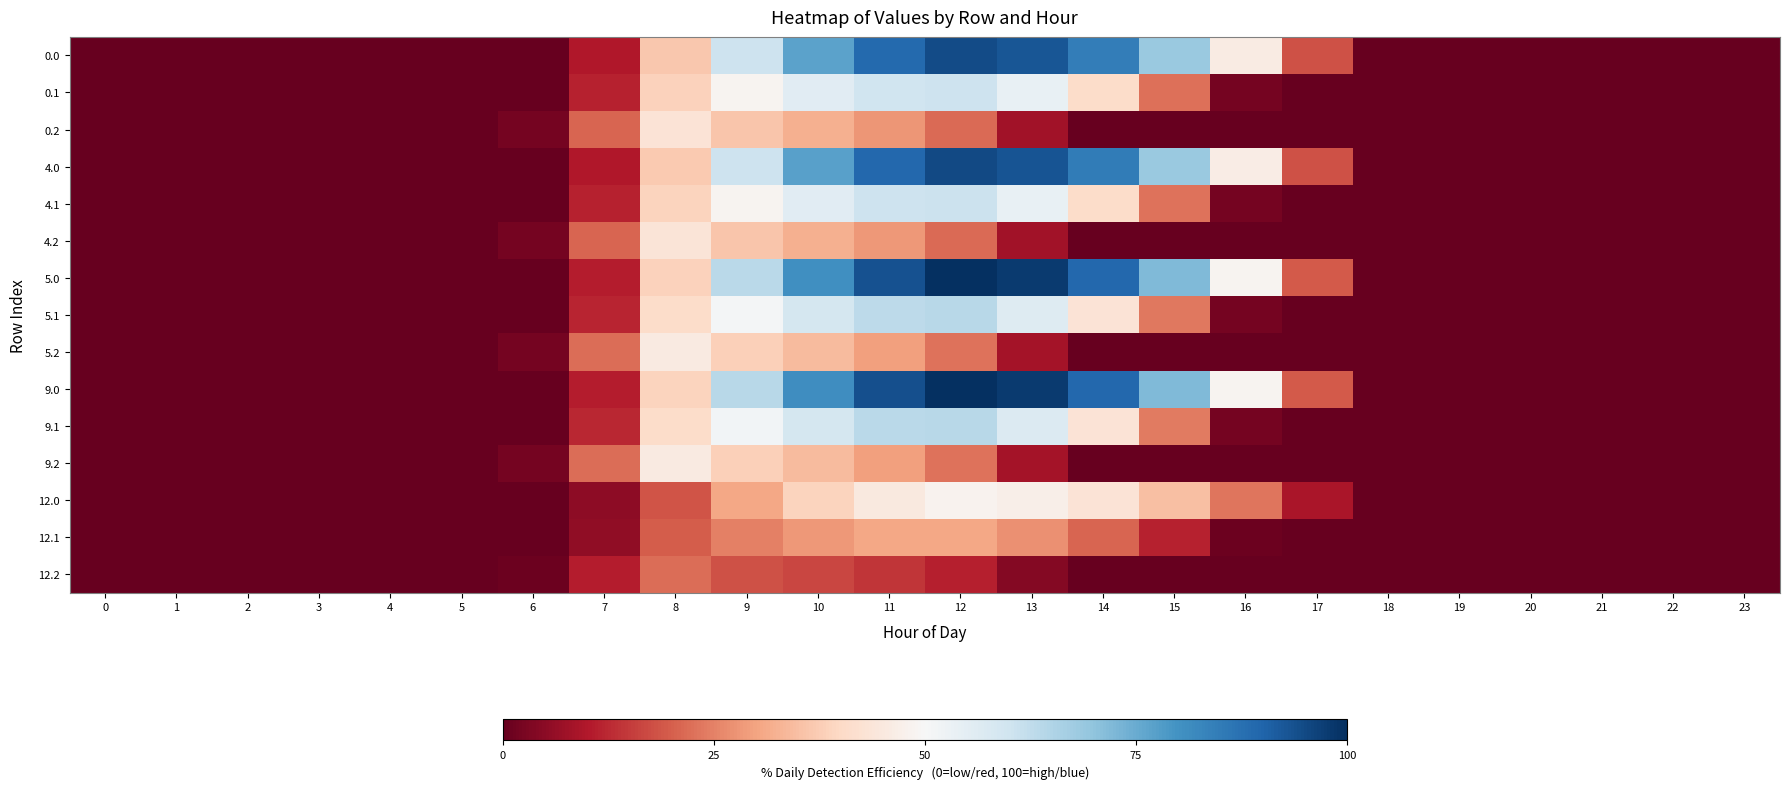

Reading left to right, list all the values displayed in this chart.

0.0: 0=0.0	1=0.0	2=0.0	3=0.0	4=0.0	5=0.0	6=0.0	7=10.1	8=36.7	9=60.3	10=76.8	11=88.9	12=94.6	13=92.8	14=84.7	15=68.4	16=46.0	17=18.3	18=0.0	19=0.0	20=0.0	21=0.0	22=0.0	23=0.0
0.1: 0=0.0	1=0.0	2=0.0	3=0.0	4=0.0	5=0.0	6=0.0	7=11.5	8=38.6	9=48.5	10=55.7	11=60.0	12=60.5	13=53.7	14=40.8	15=22.6	16=2.0	17=0.0	18=0.0	19=0.0	20=0.0	21=0.0	22=0.0	23=0.0
0.2: 0=0.0	1=0.0	2=0.0	3=0.0	4=0.0	5=0.0	6=2.2	7=20.8	8=43.3	9=36.1	10=32.3	11=28.1	12=21.7	13=8.1	14=0.0	15=0.0	16=0.0	17=0.0	18=0.0	19=0.0	20=0.0	21=0.0	22=0.0	23=0.0
4.0: 0=0.0	1=0.0	2=0.0	3=0.0	4=0.0	5=0.0	6=0.0	7=10.1	8=36.8	9=60.5	10=77.0	11=89.2	12=94.9	13=93.1	14=84.9	15=68.6	16=46.1	17=18.3	18=0.0	19=0.0	20=0.0	21=0.0	22=0.0	23=0.0
4.1: 0=0.0	1=0.0	2=0.0	3=0.0	4=0.0	5=0.0	6=0.0	7=11.5	8=38.7	9=48.7	10=55.8	11=60.2	12=60.7	13=53.8	14=40.9	15=22.7	16=2.0	17=0.0	18=0.0	19=0.0	20=0.0	21=0.0	22=0.0	23=0.0
4.2: 0=0.0	1=0.0	2=0.0	3=0.0	4=0.0	5=0.0	6=2.2	7=20.8	8=43.4	9=36.2	10=32.4	11=28.2	12=21.8	13=8.1	14=0.0	15=0.0	16=0.0	17=0.0	18=0.0	19=0.0	20=0.0	21=0.0	22=0.0	23=0.0
5.0: 0=0.0	1=0.0	2=0.0	3=0.0	4=0.0	5=0.0	6=0.0	7=10.6	8=38.7	9=63.5	10=80.8	11=93.6	12=99.7	13=97.8	14=89.2	15=72.0	16=48.4	17=19.2	18=0.0	19=0.0	20=0.0	21=0.0	22=0.0	23=0.0
5.1: 0=0.0	1=0.0	2=0.0	3=0.0	4=0.0	5=0.0	6=0.0	7=12.1	8=40.7	9=51.1	10=58.6	11=63.2	12=63.8	13=56.5	14=43.0	15=23.8	16=2.1	17=0.0	18=0.0	19=0.0	20=0.0	21=0.0	22=0.0	23=0.0
5.2: 0=0.0	1=0.0	2=0.0	3=0.0	4=0.0	5=0.0	6=2.3	7=21.9	8=45.6	9=38.0	10=34.0	11=29.6	12=22.9	13=8.5	14=0.0	15=0.0	16=0.0	17=0.0	18=0.0	19=0.0	20=0.0	21=0.0	22=0.0	23=0.0
9.0: 0=0.0	1=0.0	2=0.0	3=0.0	4=0.0	5=0.0	6=0.0	7=10.6	8=38.8	9=63.7	10=81.1	11=93.9	12=100.0	13=98.0	14=89.4	15=72.2	16=48.6	17=19.3	18=0.0	19=0.0	20=0.0	21=0.0	22=0.0	23=0.0
9.1: 0=0.0	1=0.0	2=0.0	3=0.0	4=0.0	5=0.0	6=0.0	7=12.1	8=40.8	9=51.3	10=58.8	11=63.4	12=63.9	13=56.7	14=43.1	15=23.9	16=2.1	17=0.0	18=0.0	19=0.0	20=0.0	21=0.0	22=0.0	23=0.0
9.2: 0=0.0	1=0.0	2=0.0	3=0.0	4=0.0	5=0.0	6=2.3	7=21.9	8=45.7	9=38.1	10=34.1	11=29.7	12=22.9	13=8.5	14=0.0	15=0.0	16=0.0	17=0.0	18=0.0	19=0.0	20=0.0	21=0.0	22=0.0	23=0.0
12.0: 0=0.0	1=0.0	2=0.0	3=0.0	4=0.0	5=0.0	6=0.0	7=5.1	8=18.7	9=30.7	10=39.1	11=45.2	12=48.2	13=47.2	14=43.1	15=34.8	16=23.4	17=9.3	18=0.0	19=0.0	20=0.0	21=0.0	22=0.0	23=0.0
12.1: 0=0.0	1=0.0	2=0.0	3=0.0	4=0.0	5=0.0	6=0.0	7=5.8	8=19.7	9=24.7	10=28.3	11=30.5	12=30.8	13=27.3	14=20.8	15=11.5	16=1.0	17=0.0	18=0.0	19=0.0	20=0.0	21=0.0	22=0.0	23=0.0
12.2: 0=0.0	1=0.0	2=0.0	3=0.0	4=0.0	5=0.0	6=1.1	7=10.6	8=22.0	9=18.3	10=16.4	11=14.3	12=11.1	13=4.1	14=0.0	15=0.0	16=0.0	17=0.0	18=0.0	19=0.0	20=0.0	21=0.0	22=0.0	23=0.0